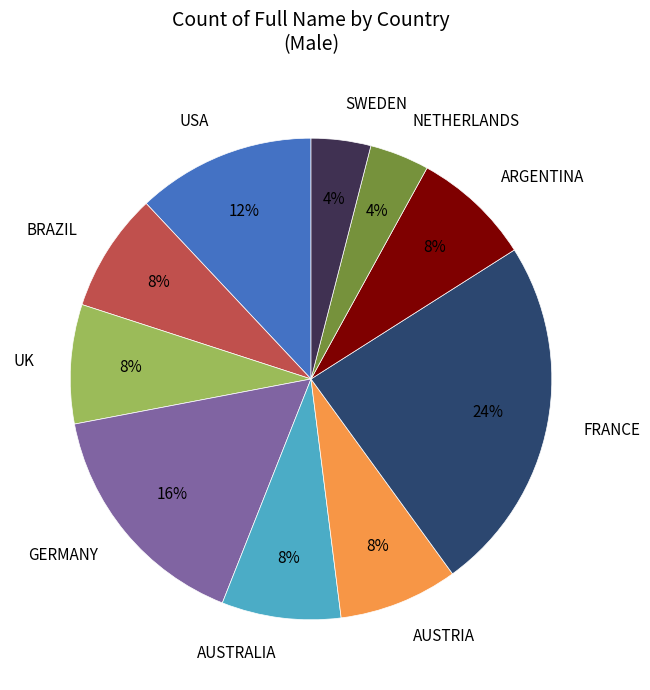

Does any single category account for the majority?

No